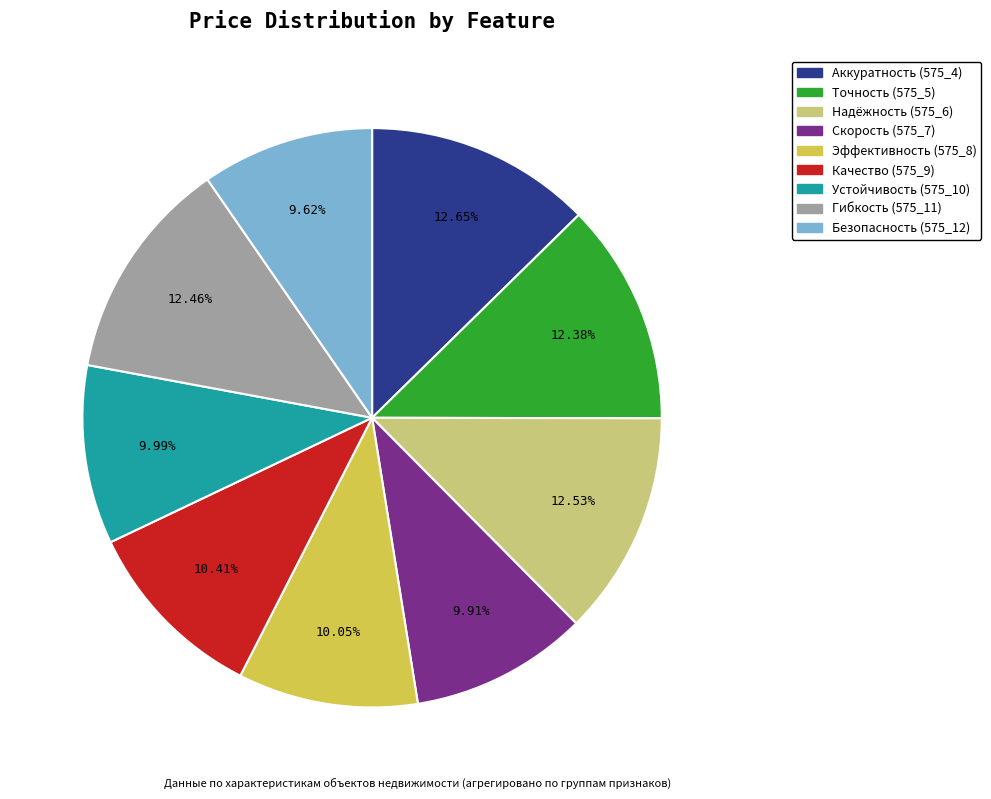

Is there any slice that represents more than half of the pie?

No